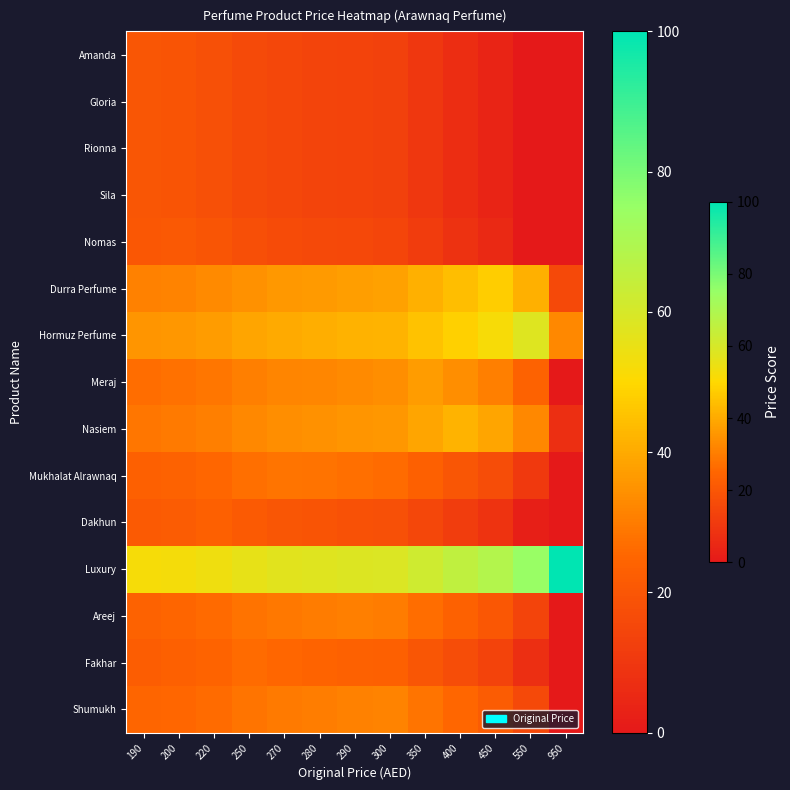

Reading right to left, transcribe all the data shown in this chart.

Amanda: 950=0.0	550=0.0	450=3.6	400=6.7	350=9.9	300=13.1	290=13.7	280=14.3	270=14.9	250=16.2	220=18.1	200=19.4	190=20.0
Gloria: 950=0.0	550=0.0	450=3.6	400=6.7	350=9.9	300=13.1	290=13.7	280=14.3	270=14.9	250=16.2	220=18.1	200=19.4	190=20.0
Rionna: 950=0.0	550=0.0	450=3.6	400=6.7	350=9.9	300=13.1	290=13.7	280=14.3	270=14.9	250=16.2	220=18.1	200=19.4	190=20.0
Sila: 950=0.0	550=0.0	450=3.6	400=6.7	350=9.9	300=13.1	290=13.7	280=14.3	270=14.9	250=16.2	220=18.1	200=19.4	190=20.0
Nomas: 950=0.0	550=0.0	450=5.3	400=8.4	350=11.6	300=14.7	290=15.4	280=16.0	270=16.6	250=17.9	220=19.8	200=21.1	190=20.4
Durra Perfume: 950=15.8	550=41.1	450=47.4	400=44.2	350=41.1	300=37.9	290=37.3	280=36.6	270=36.0	250=34.7	220=32.8	200=31.6	190=30.9
Hormuz Perfume: 950=32.6	550=57.9	450=51.6	400=48.4	350=45.3	300=42.1	290=41.5	280=40.8	270=40.2	250=38.9	220=37.1	200=35.8	190=35.2
Meraj: 950=0.0	550=24.2	450=30.5	400=33.7	350=36.8	300=33.7	290=33.1	280=32.4	270=31.8	250=30.5	220=28.6	200=27.4	190=26.7
Nasiem: 950=7.4	550=32.6	450=38.9	400=42.1	350=38.9	300=35.8	290=35.2	280=34.5	270=33.9	250=32.6	220=30.7	200=29.5	190=28.8
Mukhalat Alrawnaq: 950=0.0	550=10.7	450=17.1	400=20.2	350=23.4	300=26.5	290=27.2	280=27.8	270=28.4	250=27.2	220=25.3	200=24.0	190=23.4
Dakhun: 950=0.0	550=2.3	450=8.6	400=11.8	350=14.9	300=18.1	290=18.7	280=19.4	270=20.0	250=21.3	220=23.2	200=21.9	190=21.3
Luxury: 950=100.0	550=74.7	450=68.4	400=65.3	350=62.1	300=58.9	290=58.3	280=57.7	270=57.1	250=55.8	220=53.9	200=52.6	190=52.0
Areej: 950=0.0	550=14.1	450=20.4	400=23.6	350=26.7	300=29.9	290=30.5	280=29.9	270=29.3	250=28.0	220=26.1	200=24.8	190=24.2
Fakhar: 950=0.0	550=7.4	450=13.7	400=16.8	350=20.0	300=23.2	290=23.8	280=24.4	270=25.1	250=26.3	220=24.4	200=23.2	190=22.5
Shumukh: 950=0.0	550=15.8	450=22.1	400=25.3	350=28.4	300=31.6	290=30.9	280=30.3	270=29.7	250=28.4	220=26.5	200=25.3	190=24.6